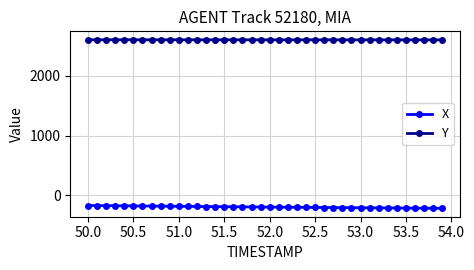

True or false: X and Y cross at least once.

False